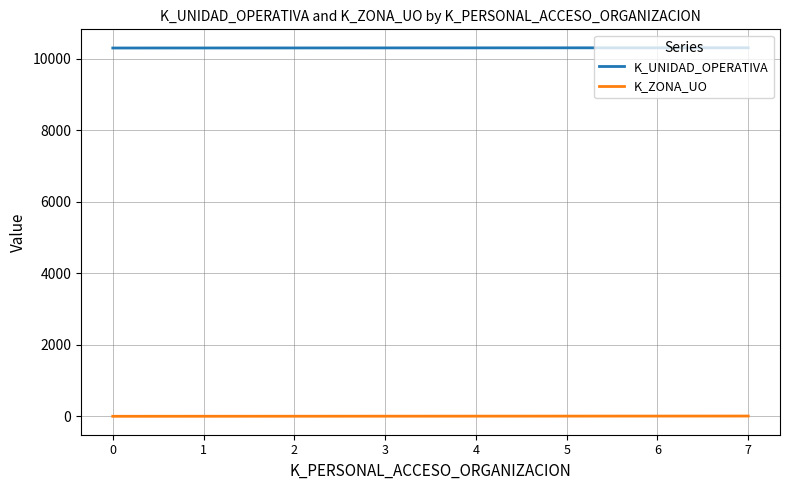

Read the K_UNIDAD_OPERATIVA value at 4.

10304